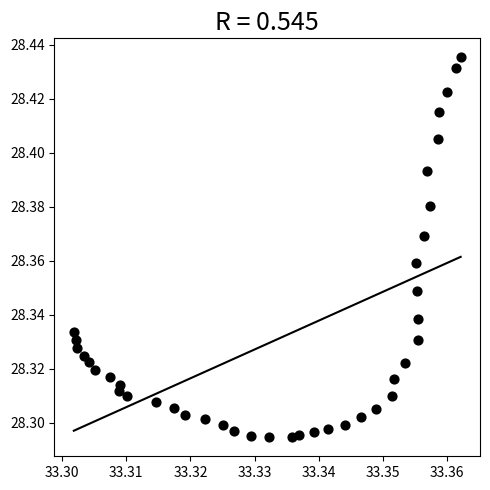

How many data points are displayed?

40